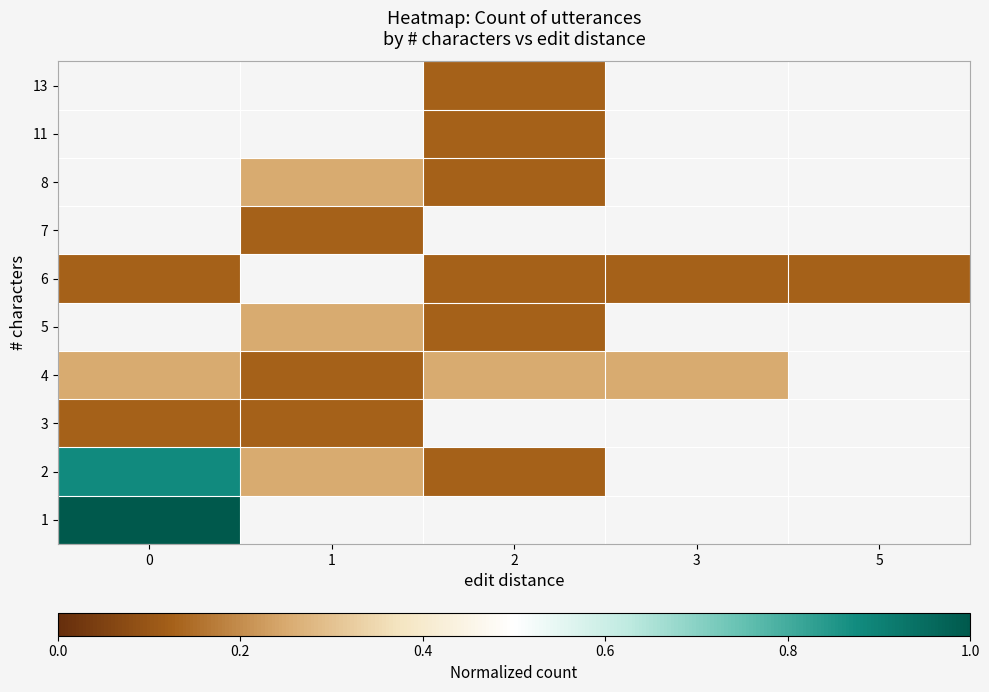

What is the maximum value shown in the chart?

1.0